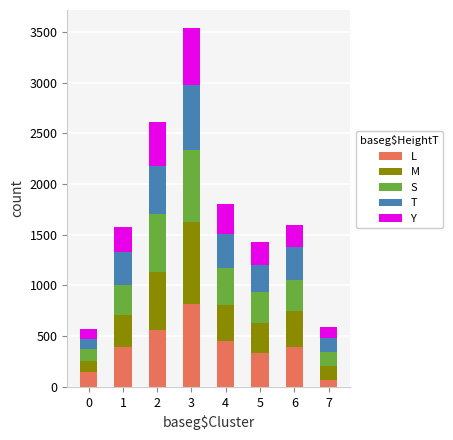

What is the maximum value for L?

816